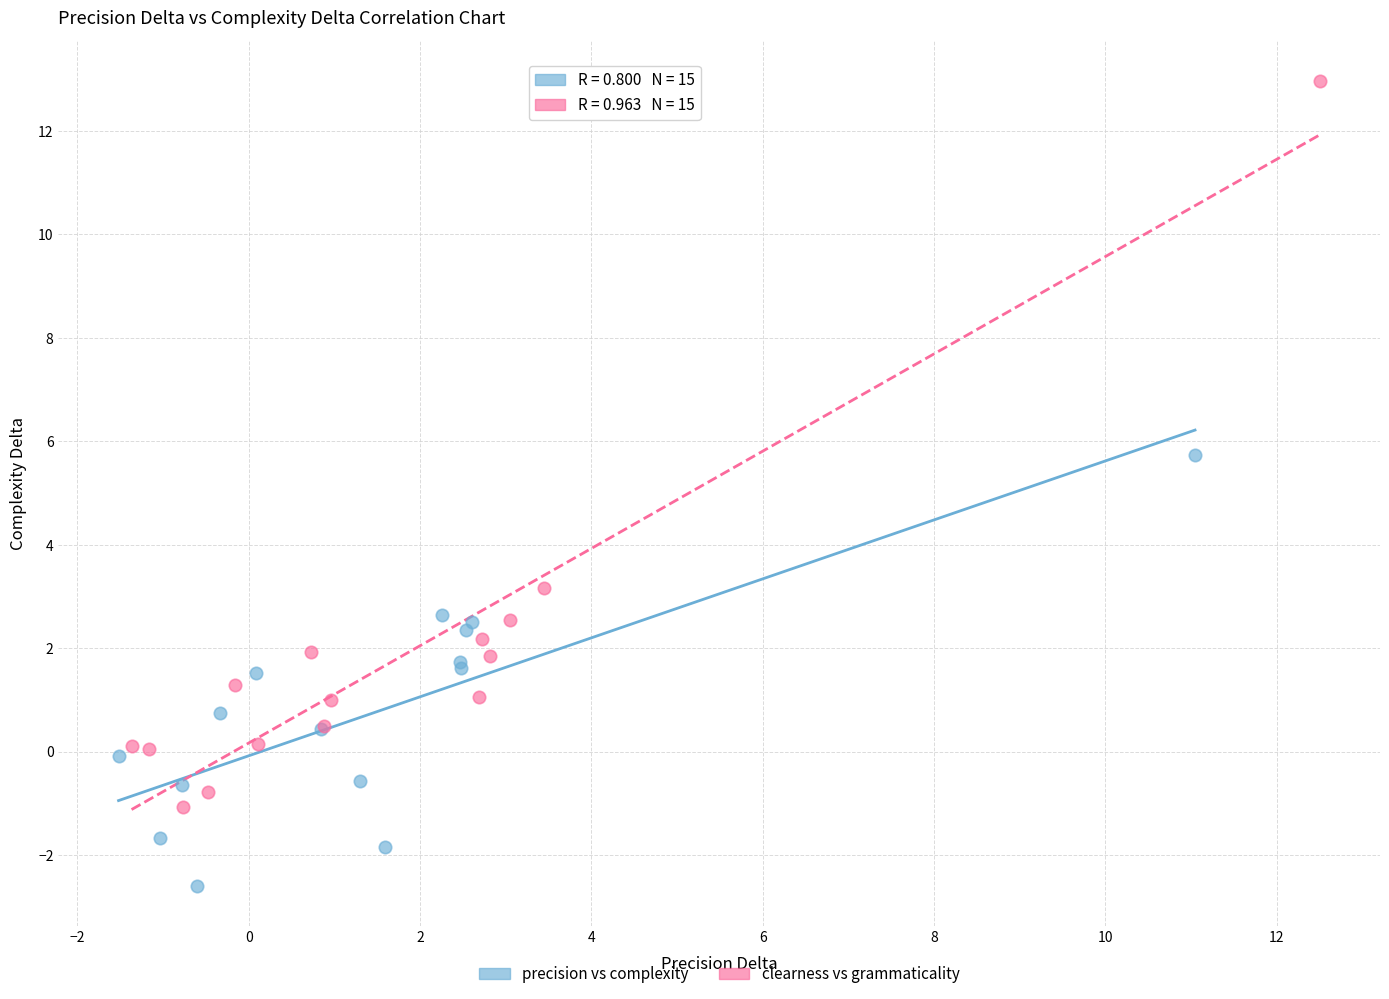

Which series contains the lowest Y value?

precision vs complexity